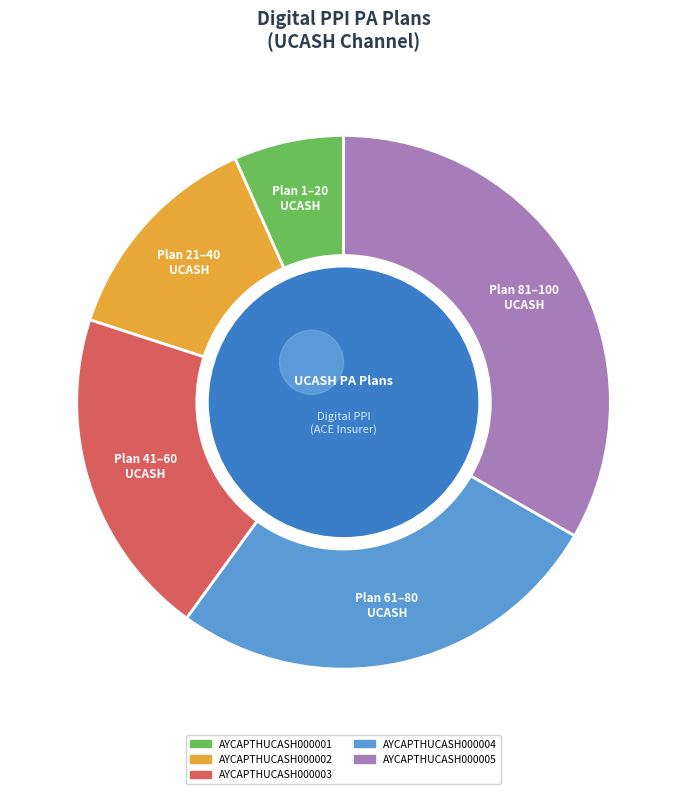

Is the sum of AYCAPTHUCASH000005 and AYCAPTHUCASH000001 greater than half?

No